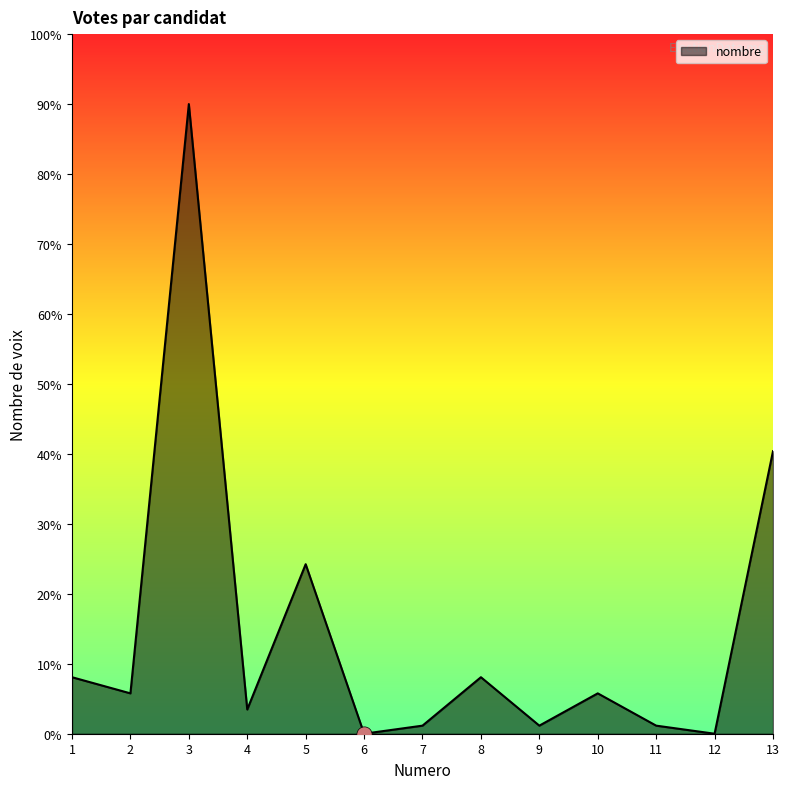

What is the change in value from 2 to 8?

+2.3